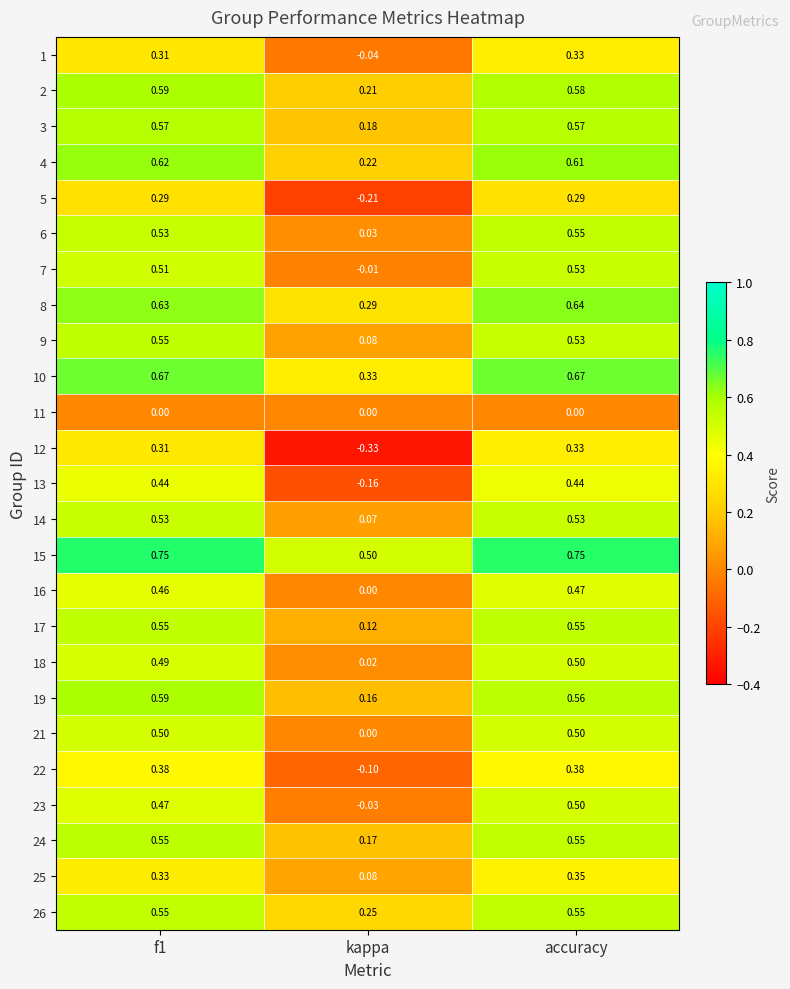

Which series has the largest total across all categories?

15